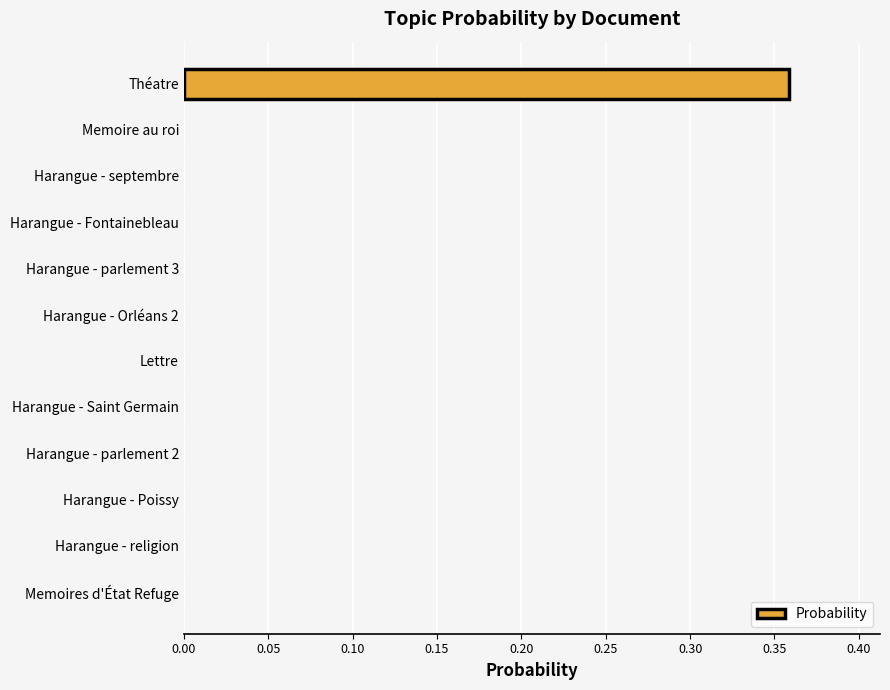

Is it true that the value at Harangue - parlement 2 is 0.0?

True